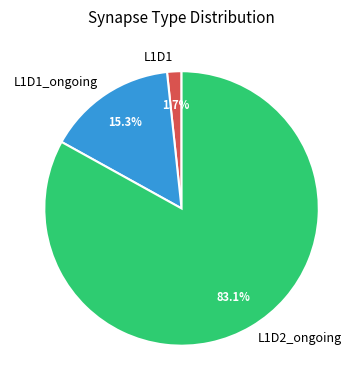

What is the ratio of the value at L1D1_ongoing to the value at L1D2_ongoing?

0.2